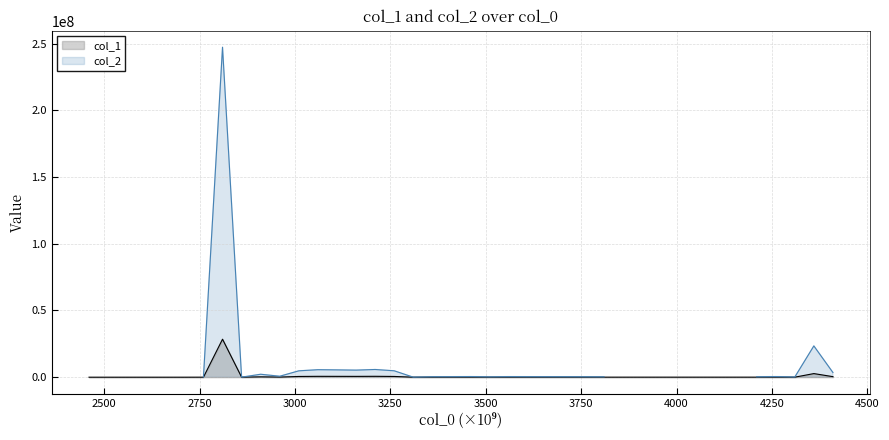

Is it true that the value at 17 is 891.5?

False